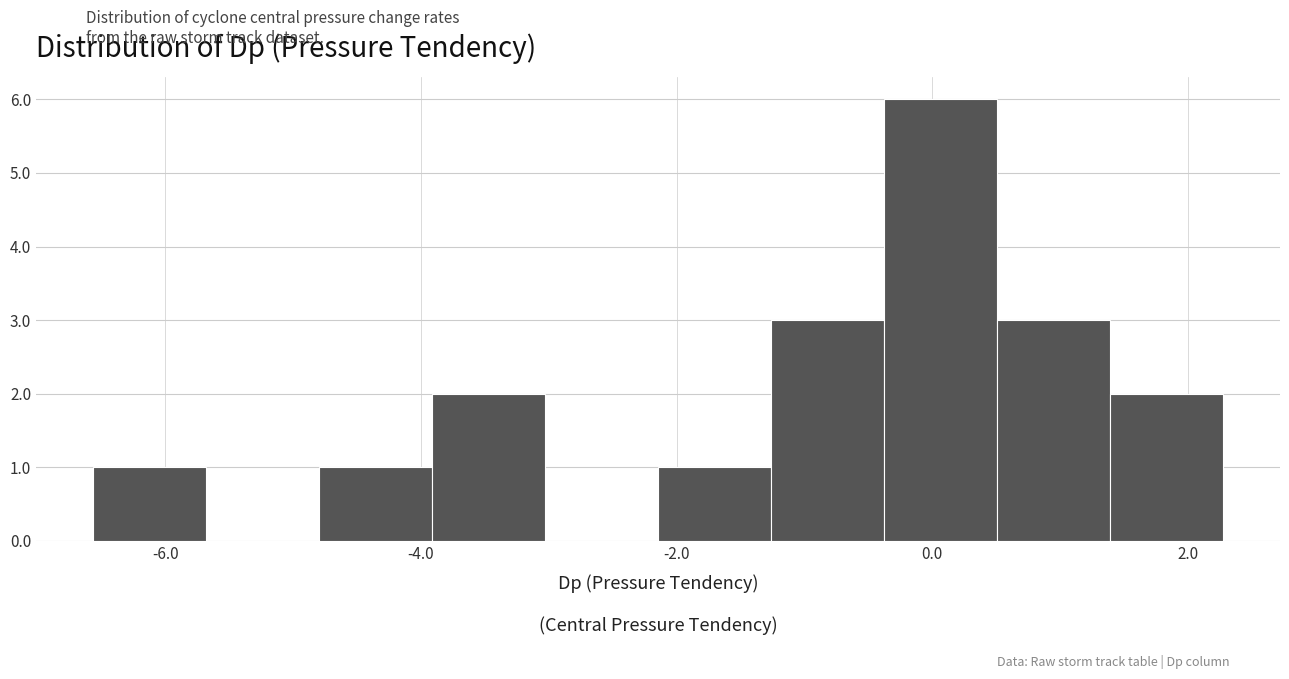

Reading left to right, list every bar in this chart as the range it spans on the x-axis followed by its height. Neither the bar edges nor the heights are printed on the chart, so give them approximately, as read against the axes.

-6.6 to -5.6: 1
-5.6 to -4.8: 0
-4.8 to -4.0: 1
-4.0 to -3.0: 2
-3.0 to -2.2: 0
-2.2 to -1.2: 1
-1.2 to -0.4: 3
-0.4 to 0.6: 6
0.6 to 1.4: 3
1.4 to 2.2: 2